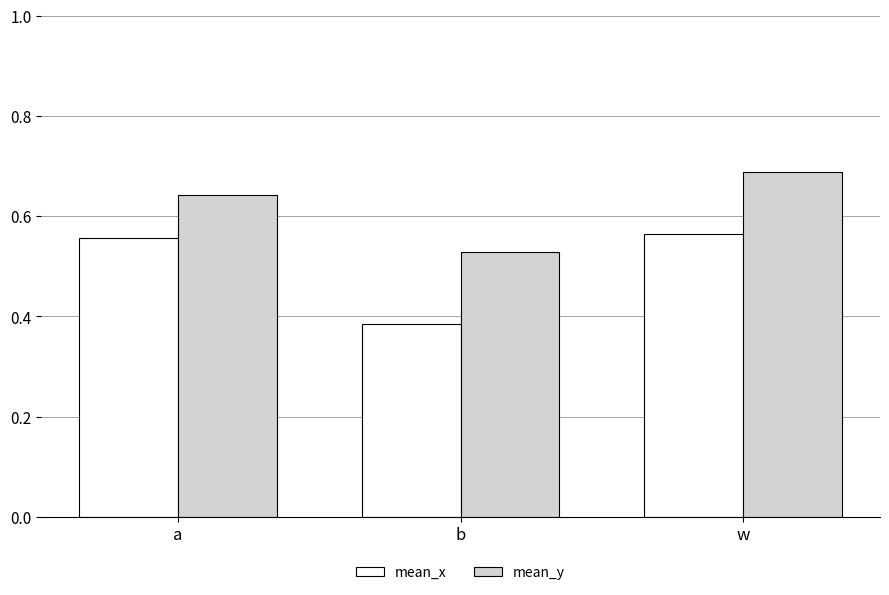

Which series has the largest range (max minus min)?

mean_x